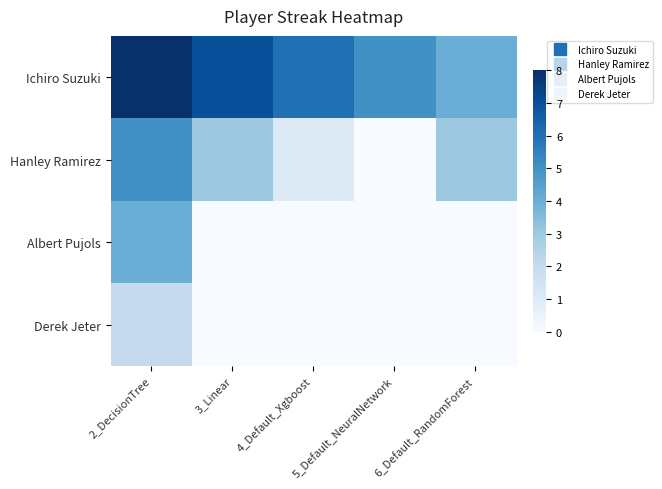

At which category is the sum across all series the highest?

2_DecisionTree